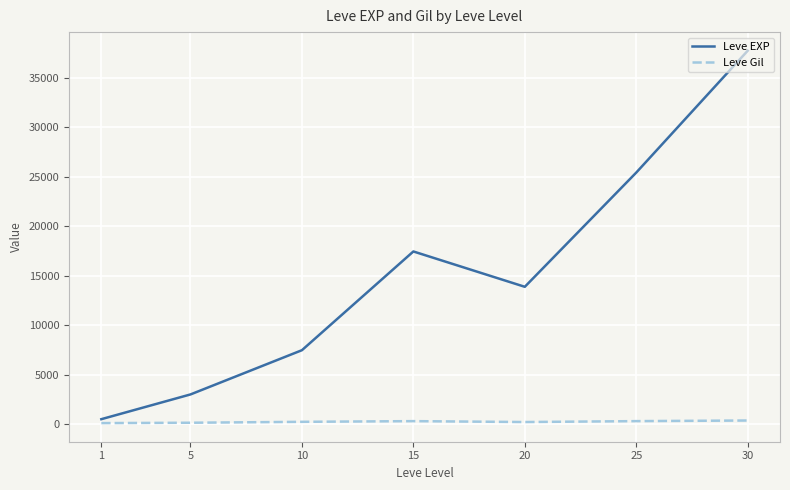

What is the sum of all Leve Gil values?

1725.6